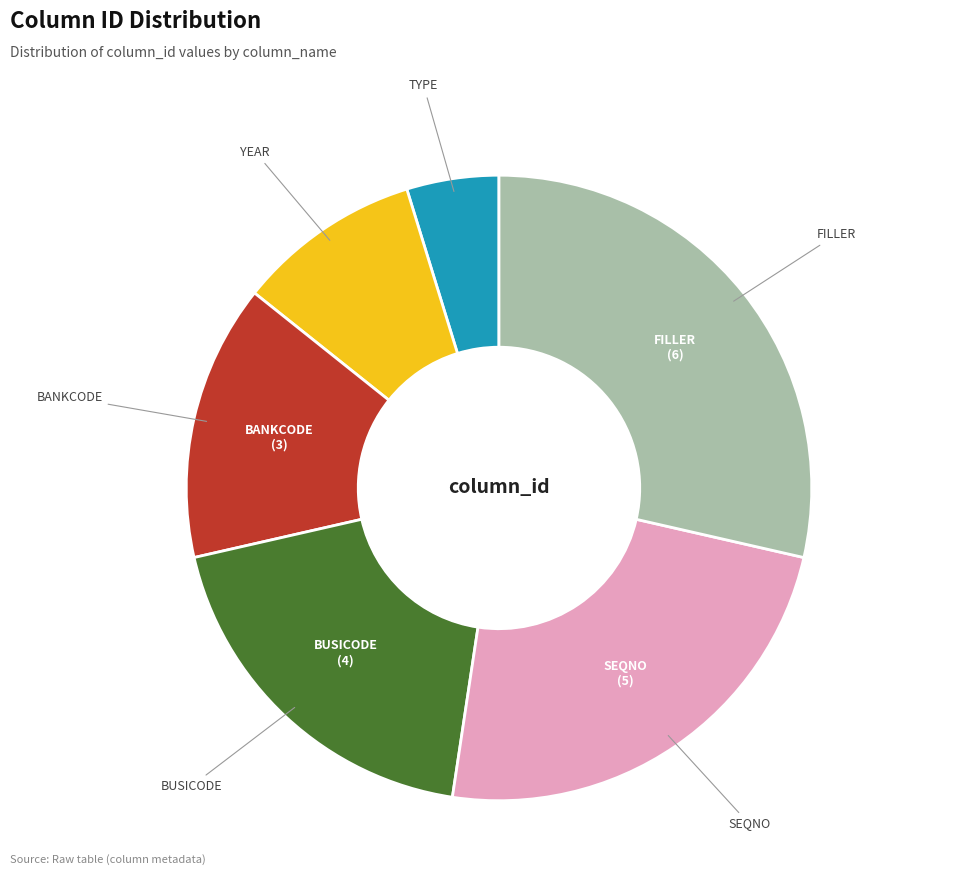

Does any single category account for the majority?

No